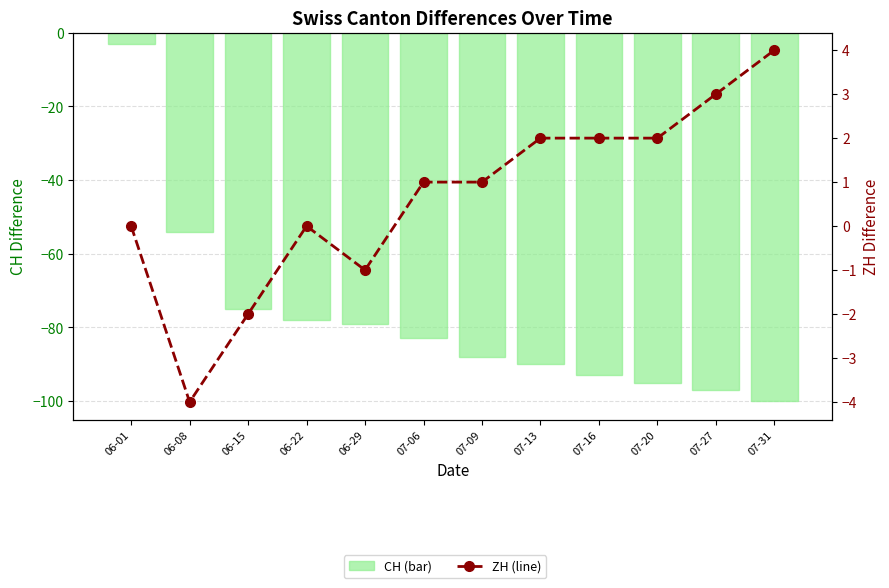

List the series in order of their overall mean, lowest first.

CH (bar), ZH (line)